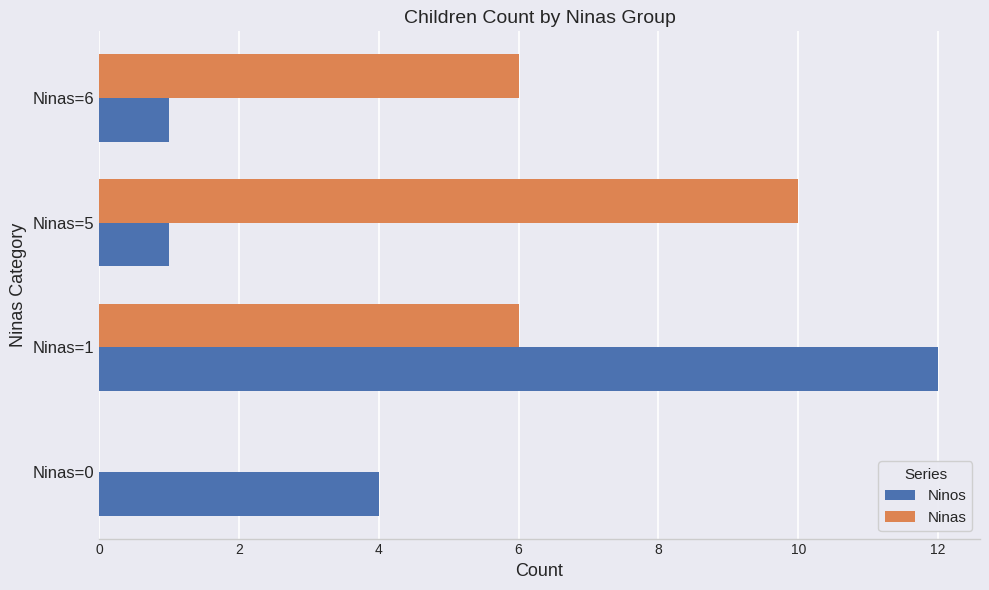

At which category does the chart reach its peak across all series?

Ninas=1